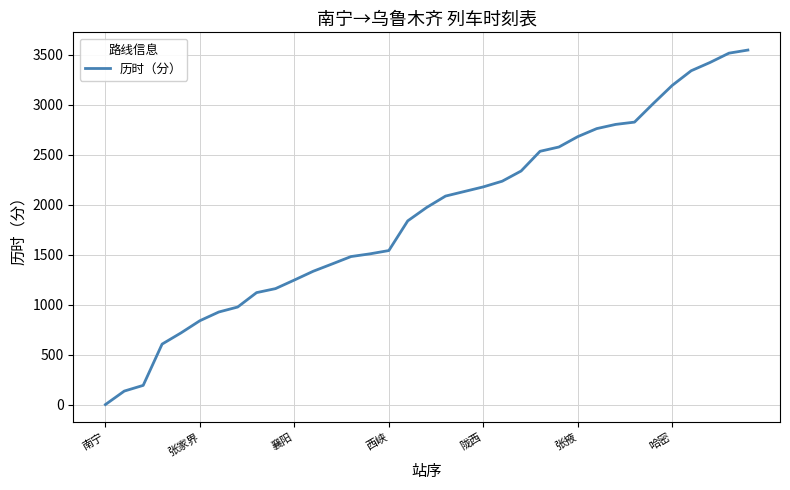

What is the maximum value shown in the chart?

3547